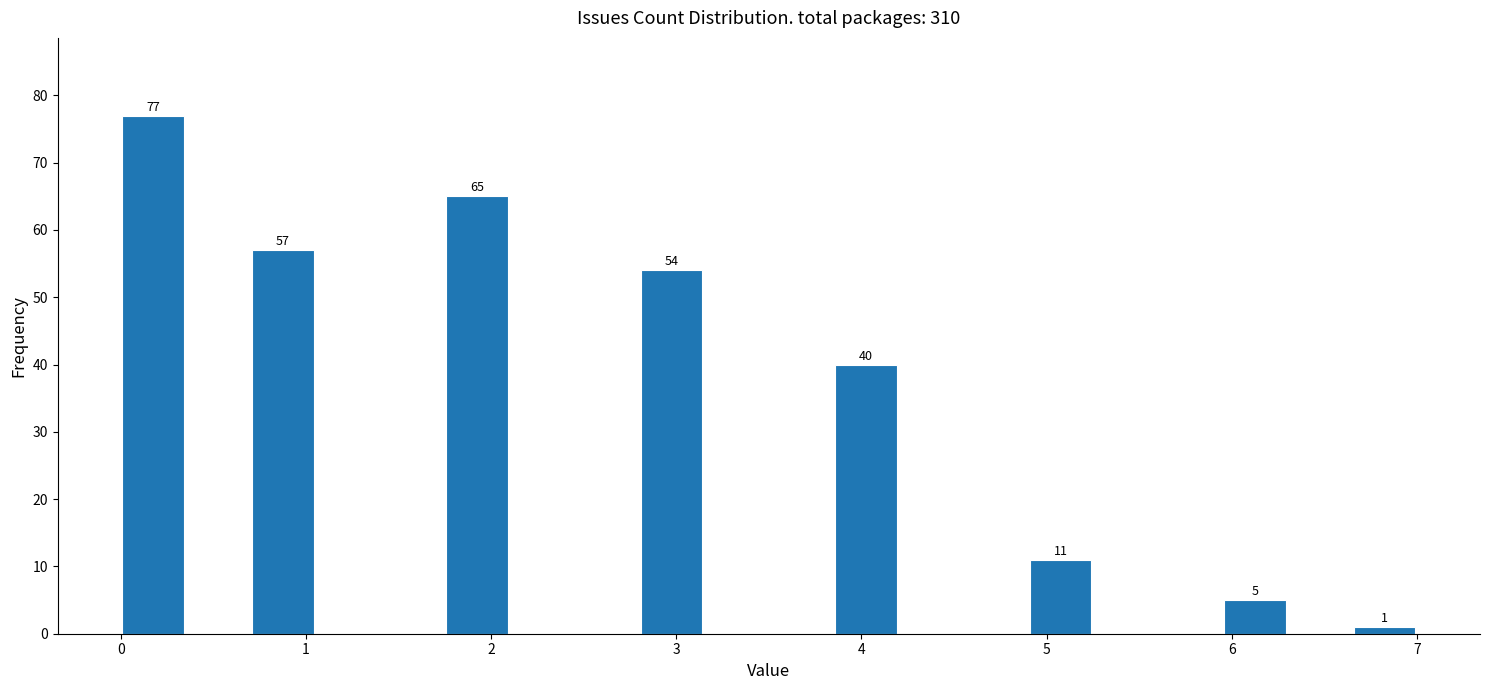

Read against the x-axis, roughly where is the centre of the tallest bar?

0.2